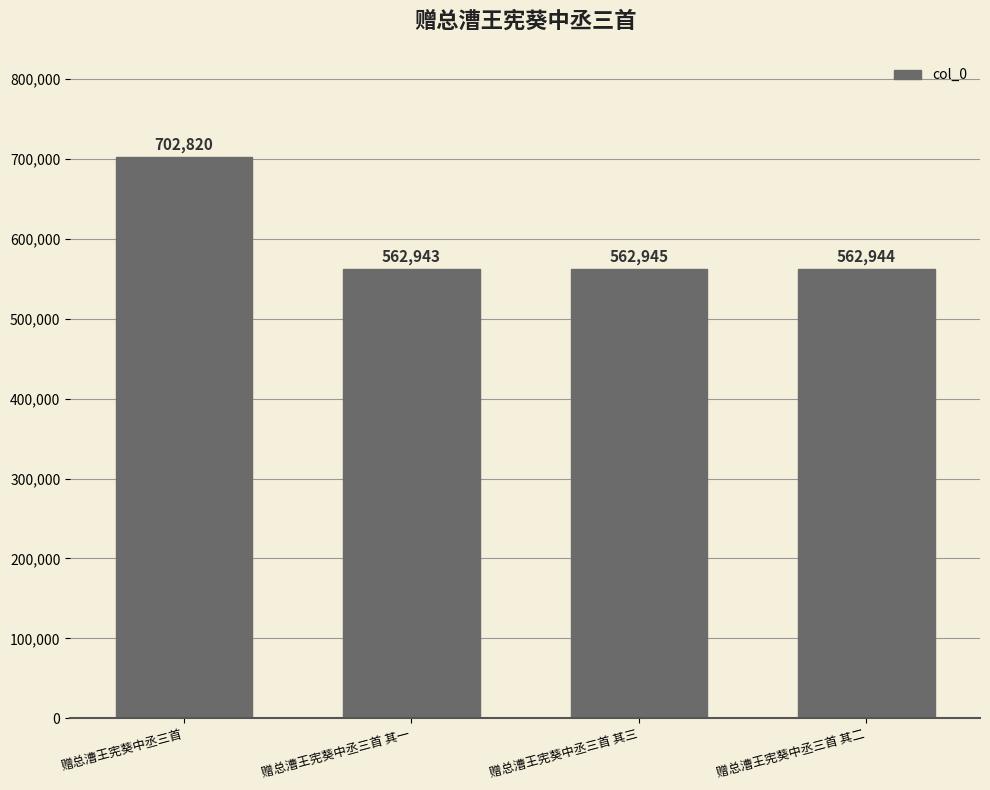

What is the ratio of the value at 赠总漕王宪葵中丞三首 其二 to the value at 赠总漕王宪葵中丞三首?

0.8